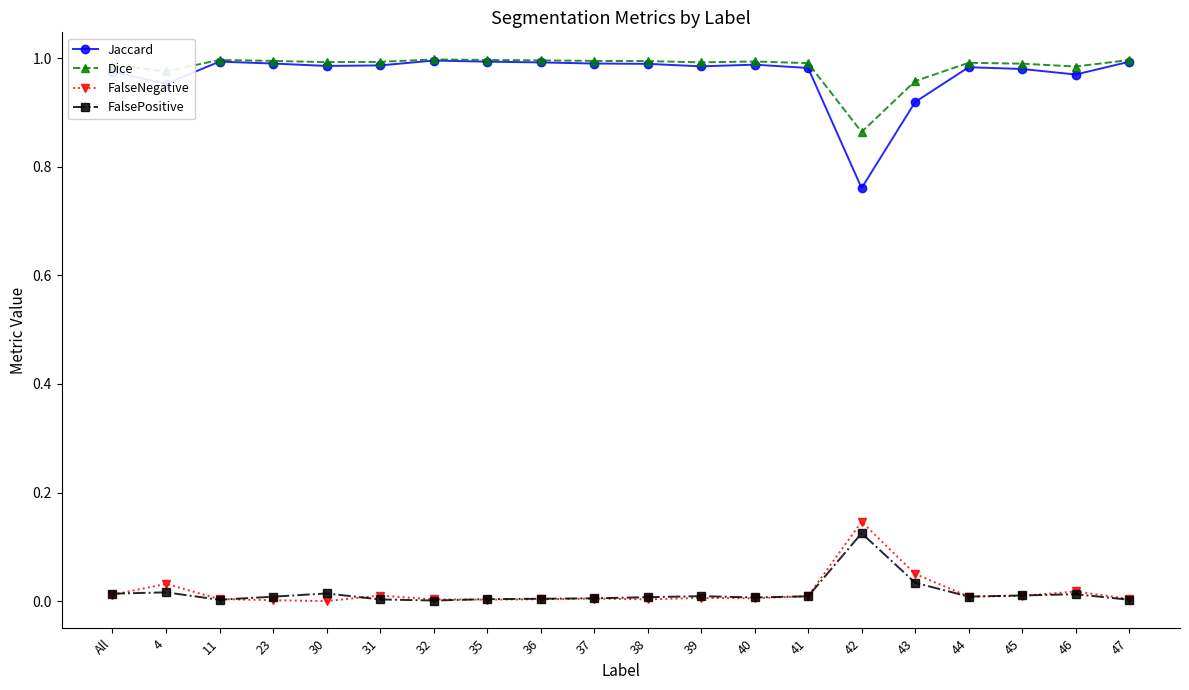

What is the label of the 10th point from the right?

38